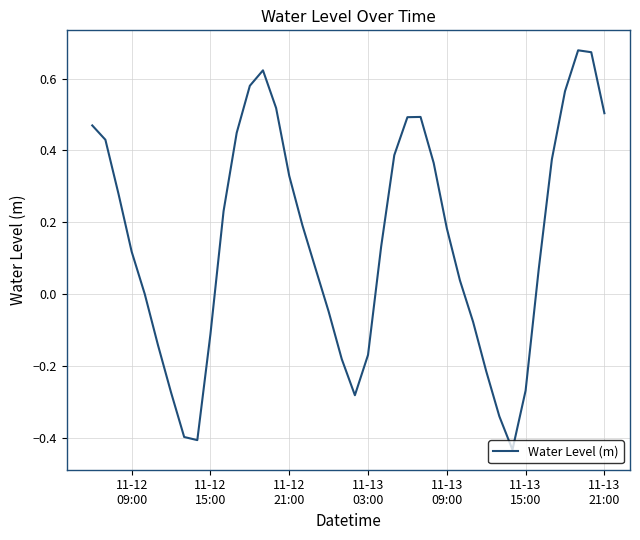

What is the difference between the maximum and minimum values?

1.1